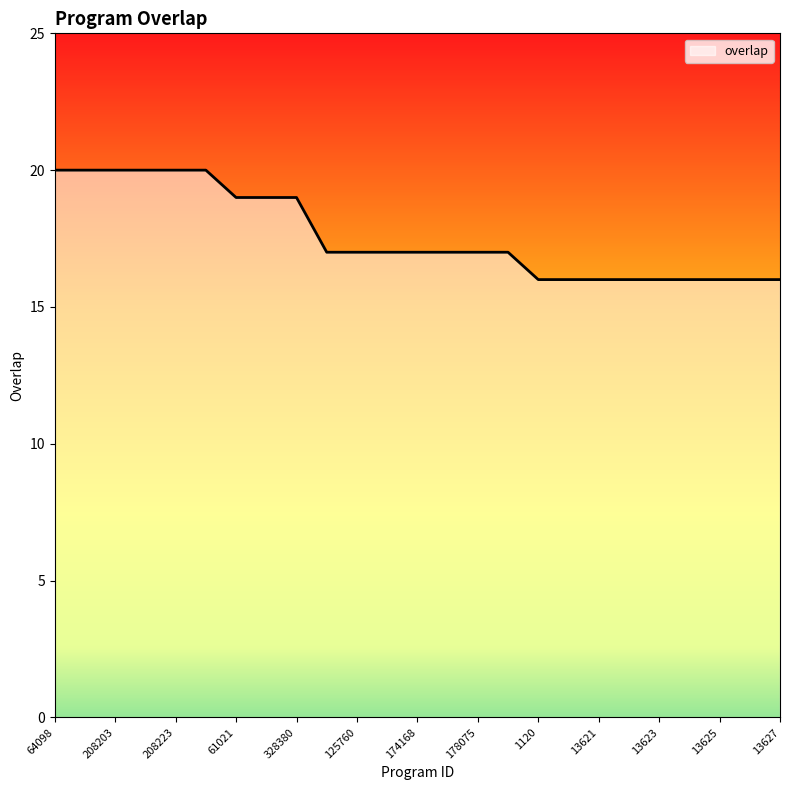

What is the smallest value displayed?

16